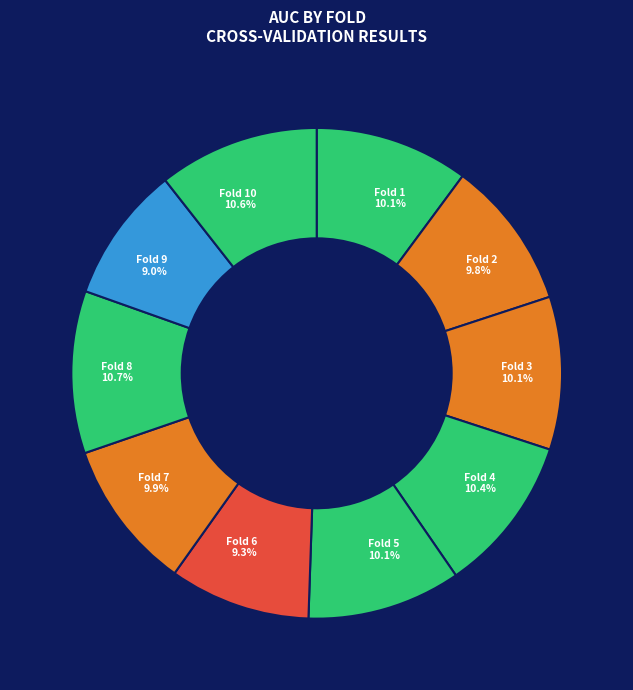

Does Fold 3 account for over 50% of the chart?

No